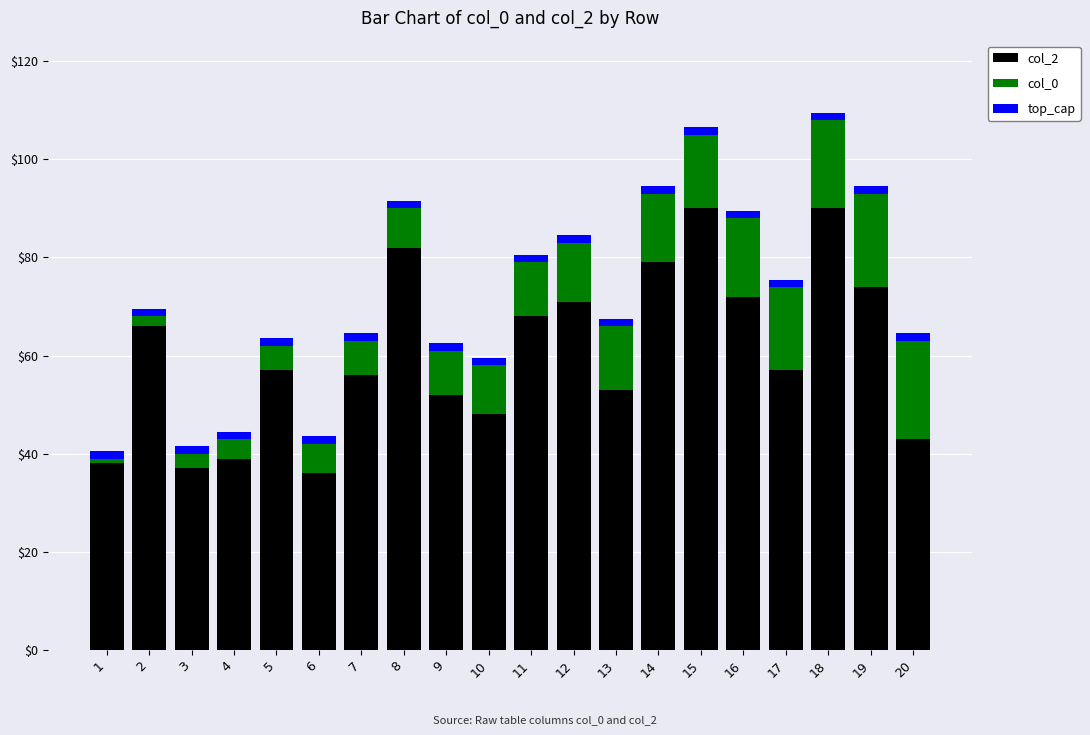

The value of col_2 at 7 is 56.0. True or false?

True